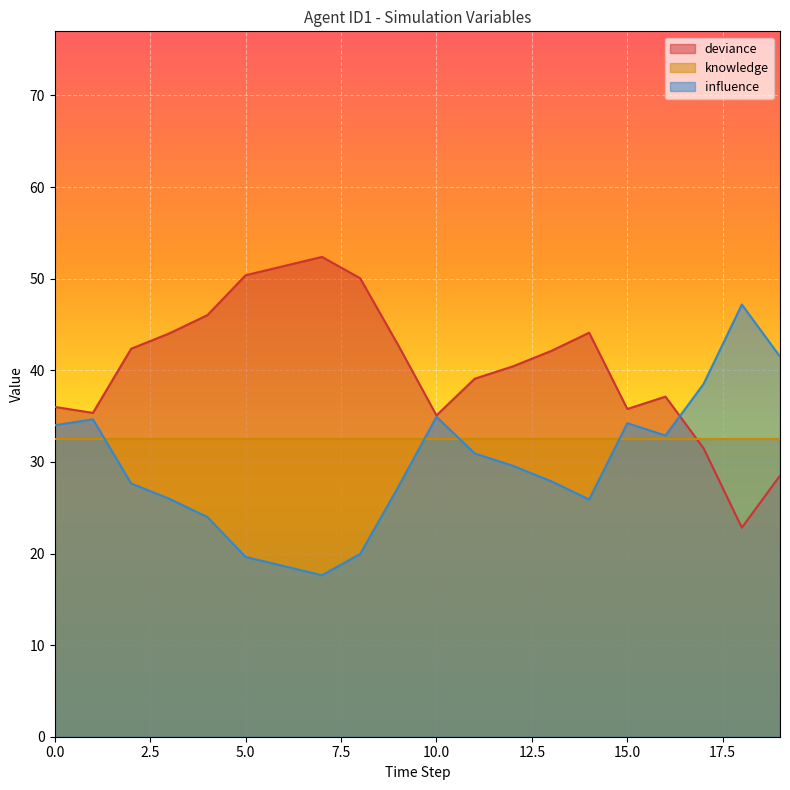

Which category has the highest value in the deviance series?

7